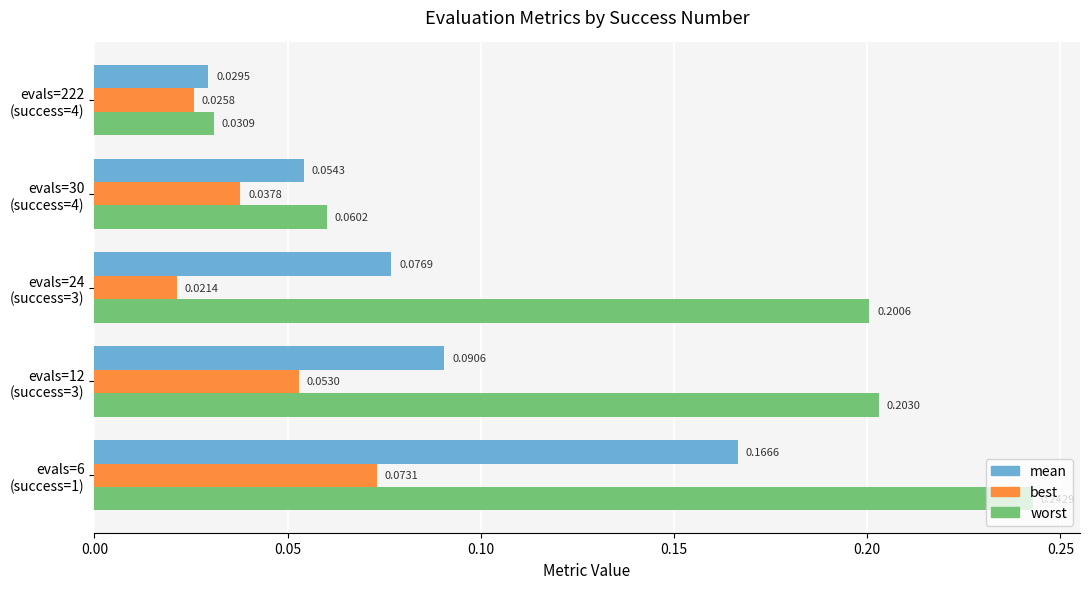

At how many categories does at least one series exceed 0?

5